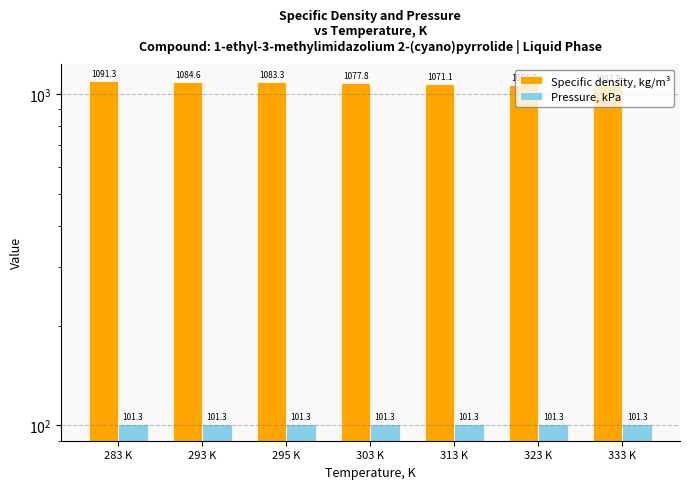

Between 293 K and 323 K, which series saw the biggest shift?

Specific density, kg/m³